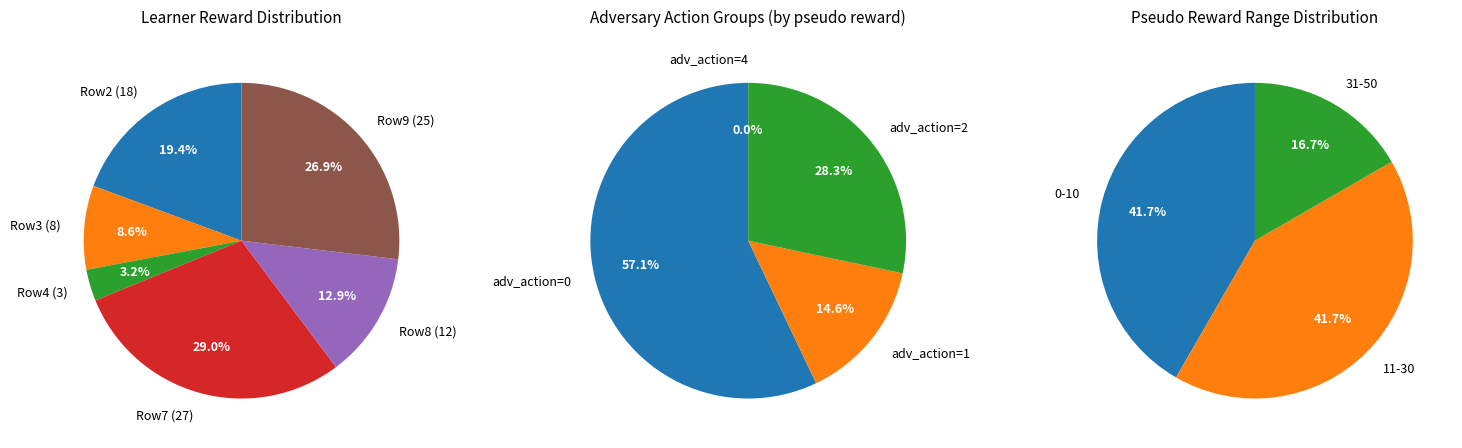

Combined, what portion of the pie is 7 and 6?

29.0%